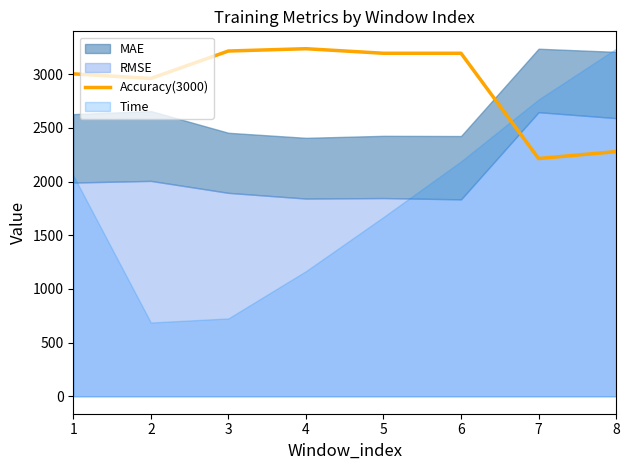

The value at 1 is 3003.8. True or false?

True